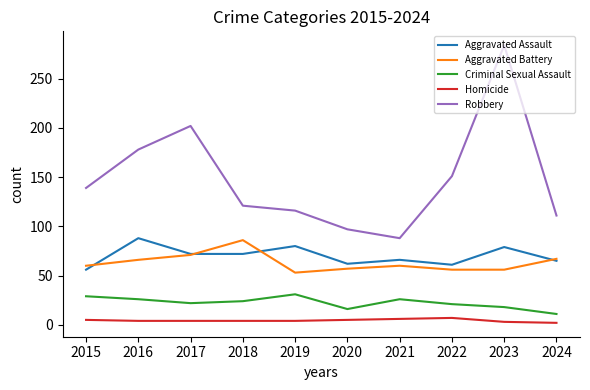

At which label does Aggravated Assault reach its peak?

2016